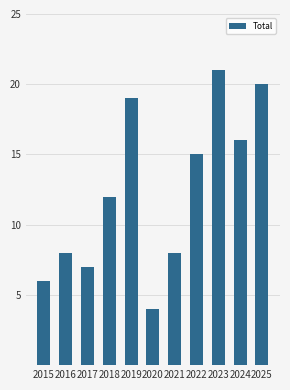

Reading right to left, extract all data points from this chart.

20	16	21	15	8	4	19	12	7	8	6